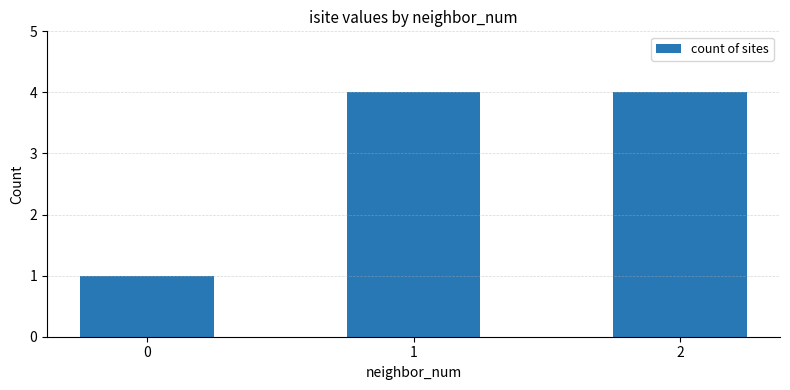

What is the maximum value shown in the chart?

4